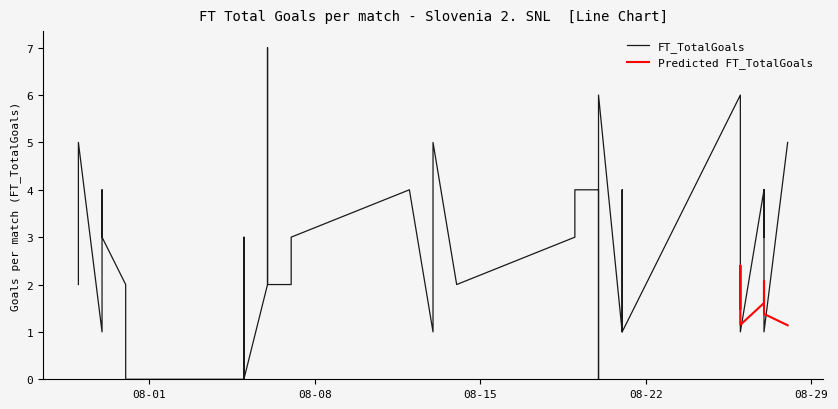

Is the value of FT_TotalGoals at 2022-07-30 greater than the value of Predicted_FT_TotalGoals at 2022-07-29?

No